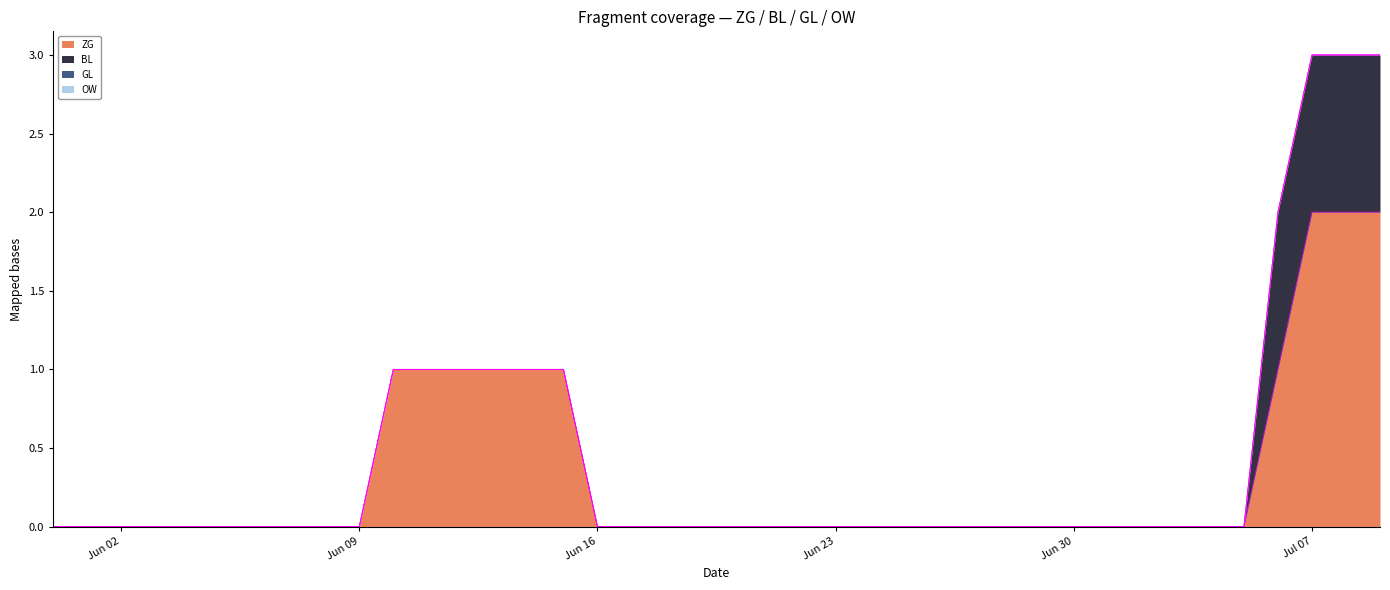

Which category has the highest value in the GL series?

2020-05-31